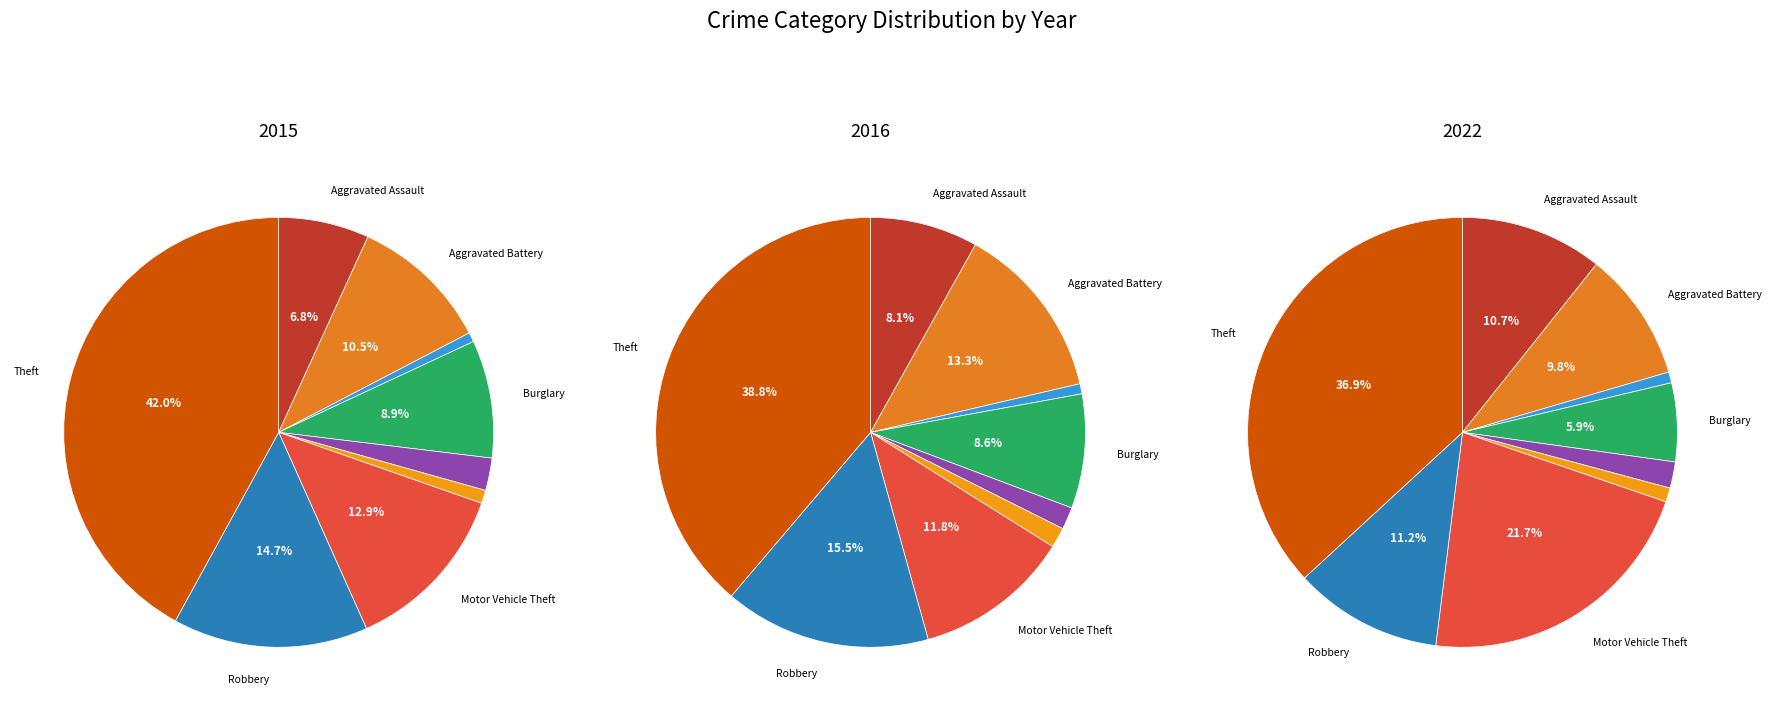

Is there a majority slice in this chart?

No